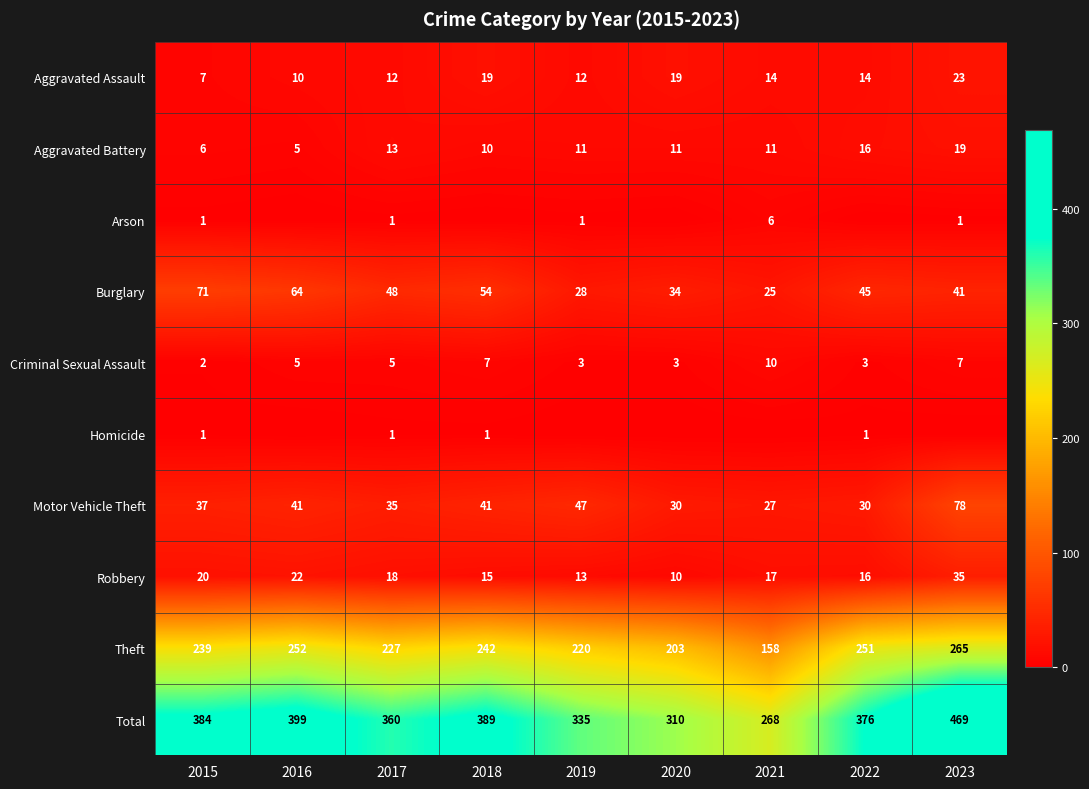

What is the sum of the Criminal Sexual Assault values at 2018 and 2016?

12